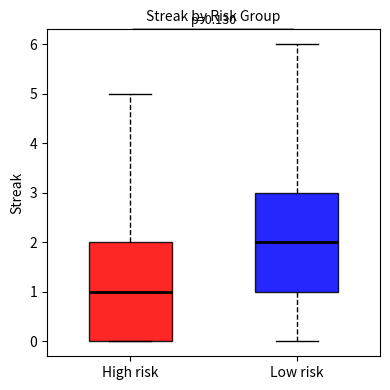

Which box's median line is the lowest?

High risk